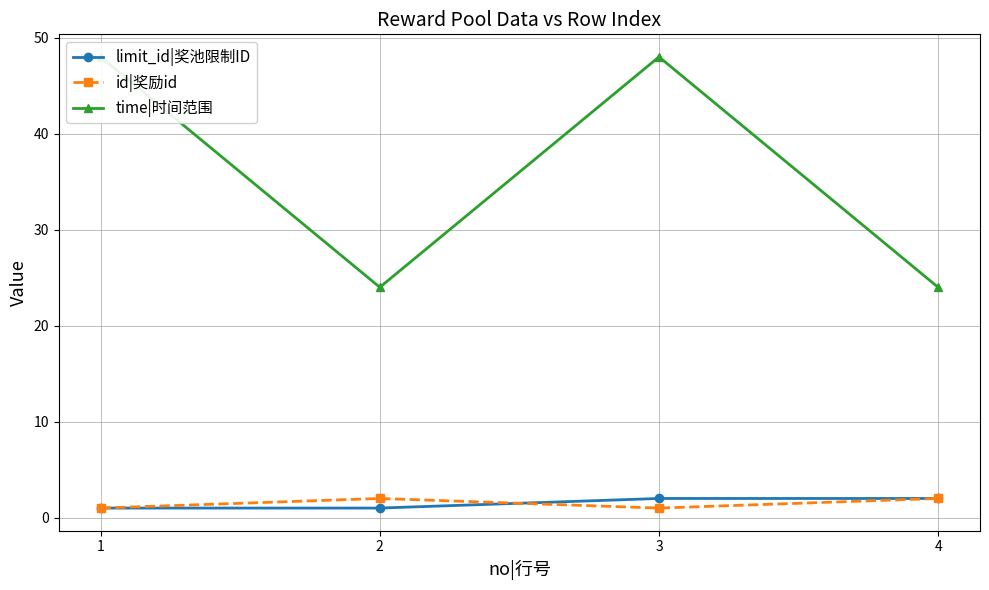

List the series in order of their peak value, lowest first.

limit_id|奖池限制ID, id|奖励id, time|时间范围